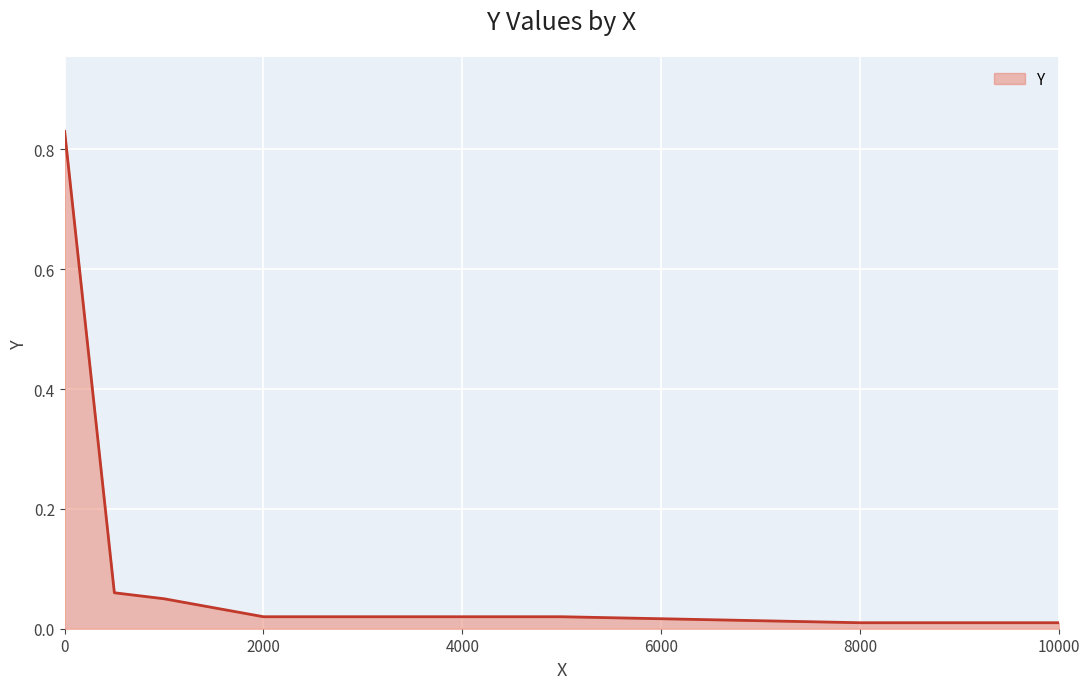

What is the sum of all values?

1.0